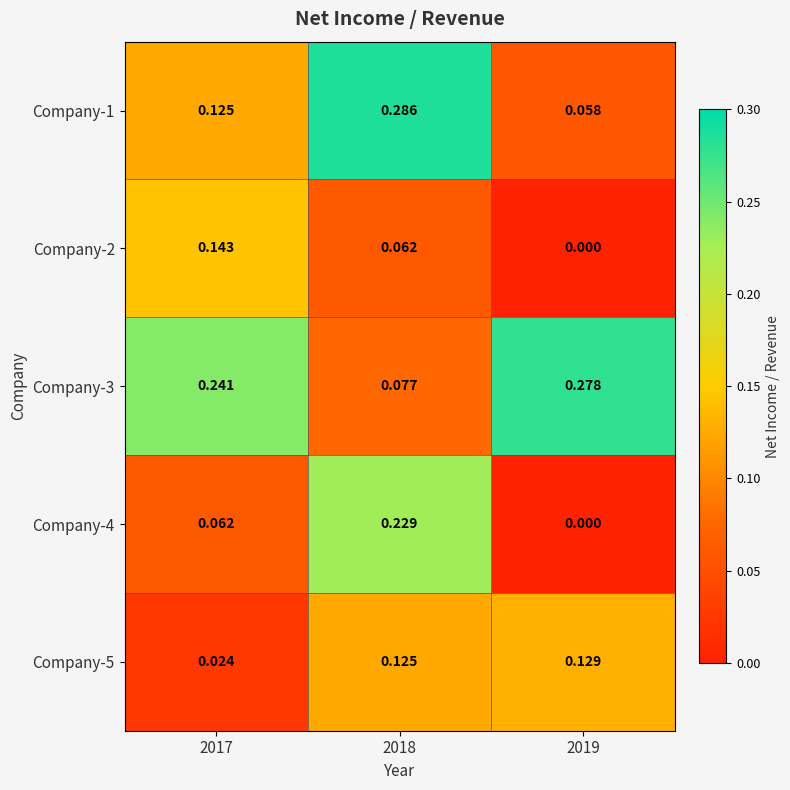

At how many categories does at least one series exceed 0?

3